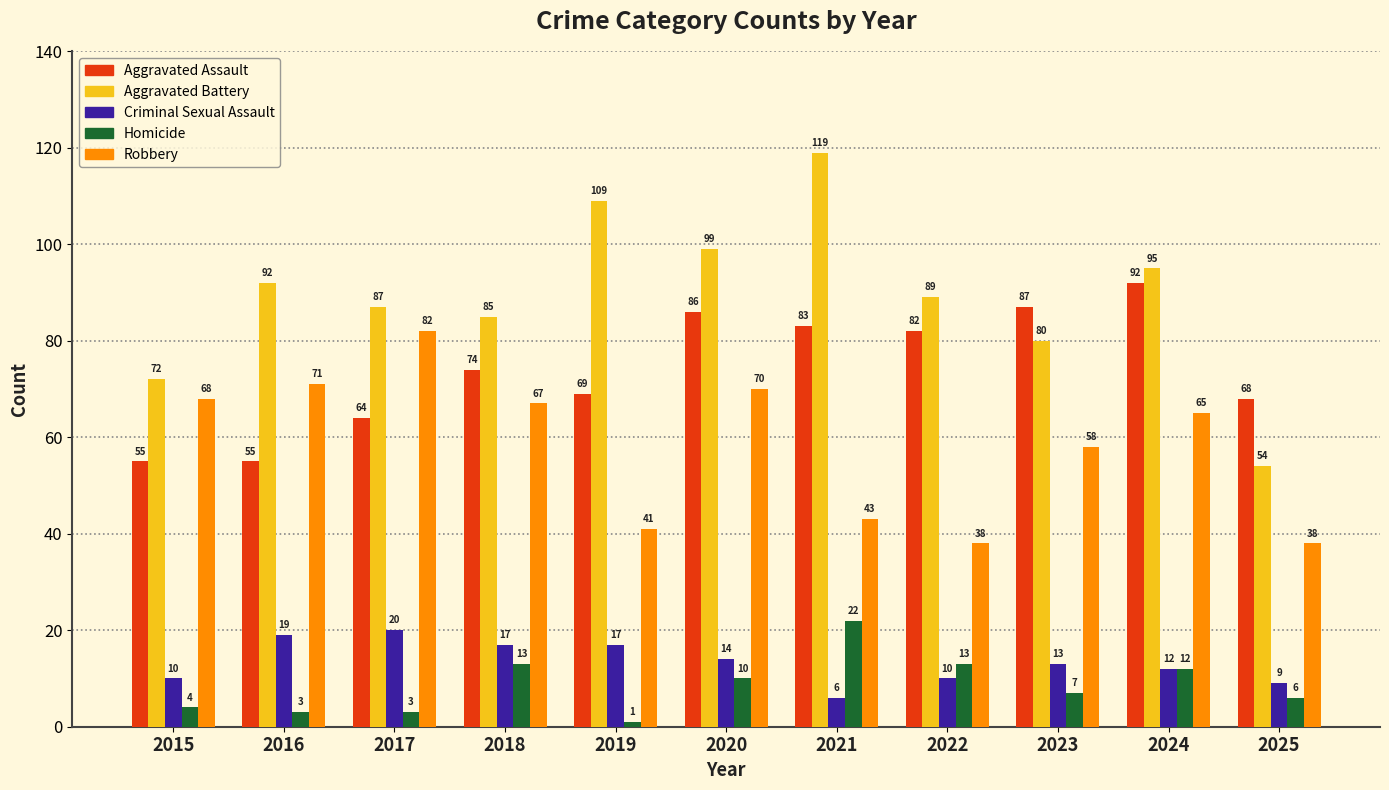

At which category is the sum across all series the highest?

2020